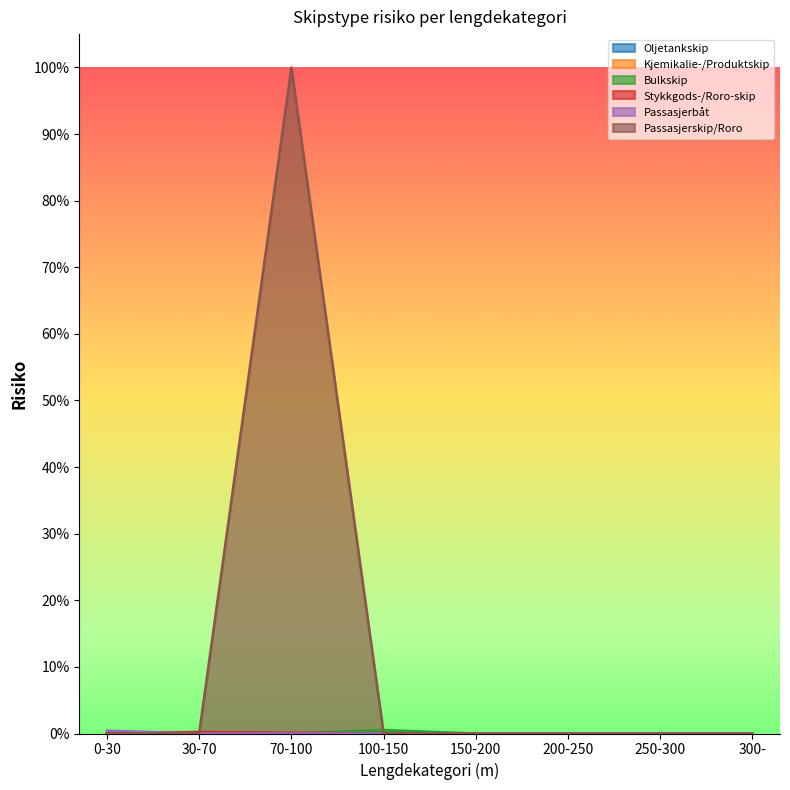

Reading right to left, transcribe all the data shown in this chart.

Oljetankskip: 300-=0.0	250-300=0.0	200-250=0.0	150-200=0.0	100-150=0.0	70-100=0.0	30-70=0.0	0-30=0.0
Kjemikalie-/Produktskip: 300-=0.0	250-300=0.0	200-250=0.0	150-200=0.0	100-150=0.0	70-100=0.0	30-70=0.0	0-30=0.0
Bulkskip: 300-=0.0	250-300=0.0	200-250=0.0	150-200=0.0	100-150=0.0	70-100=0.0	30-70=0.0	0-30=0.0
Stykkgods-/Roro-skip: 300-=0.0	250-300=0.0	200-250=0.0	150-200=0.0	100-150=0.0	70-100=0.0	30-70=0.0	0-30=0.0
Passasjerbåt: 300-=0.0	250-300=0.0	200-250=0.0	150-200=0.0	100-150=0.0	70-100=0.0	30-70=0.0	0-30=0.0
Passasjerskip/Roro: 300-=0.0	250-300=0.0	200-250=0.0	150-200=0.0	100-150=0.0	70-100=1.0	30-70=0.0	0-30=0.0